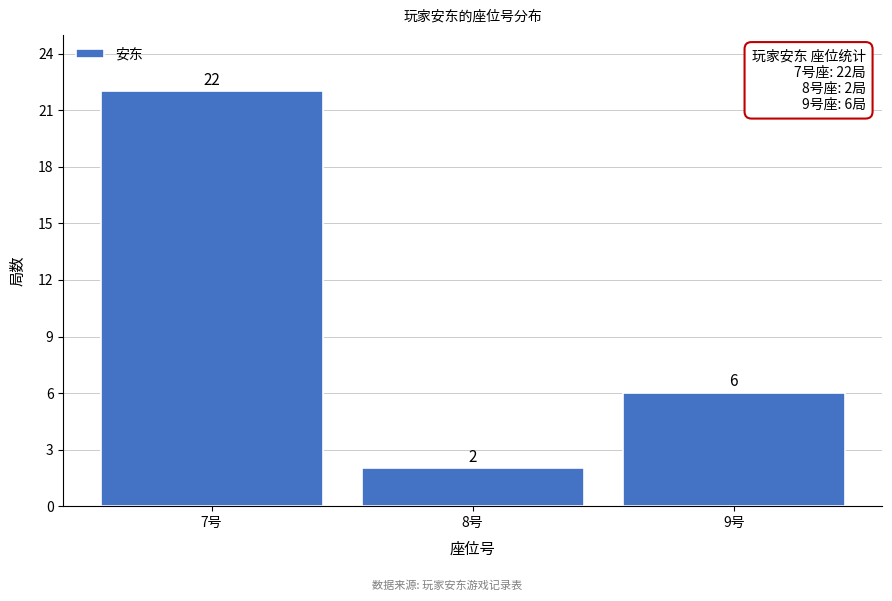

Reading left to right, transcribe this chart: for each bar, give the range it covers on the x-axis and its height.

6.5 to 7.5: 22
7.5 to 8.5: 2
8.5 to 9.5: 6